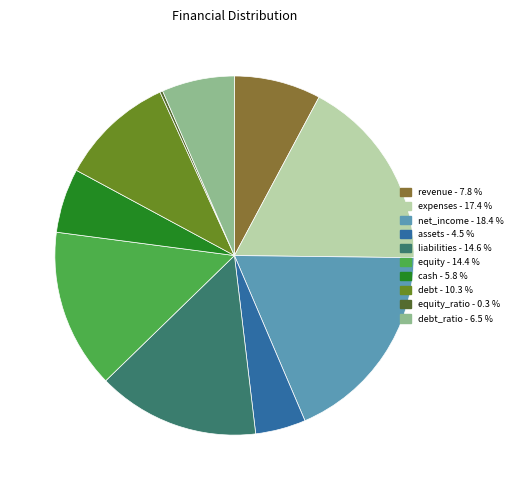

Is there a majority slice in this chart?

No